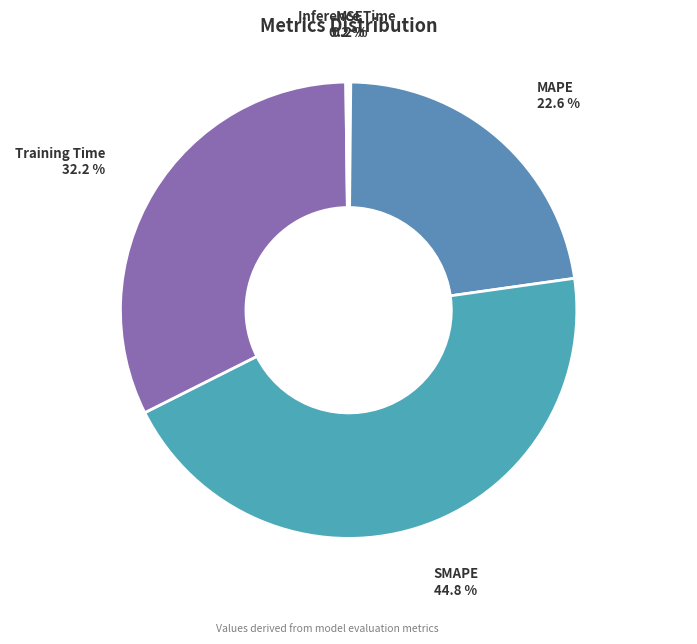

How much of the chart is everything except MAPE?

77.4%